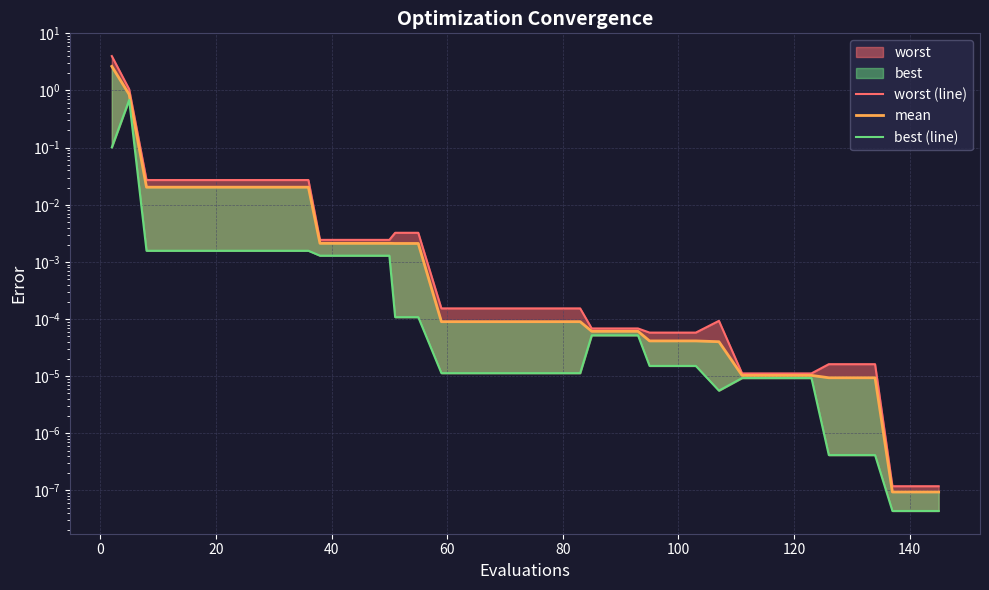

Which series has the largest total across all categories?

worst (line)